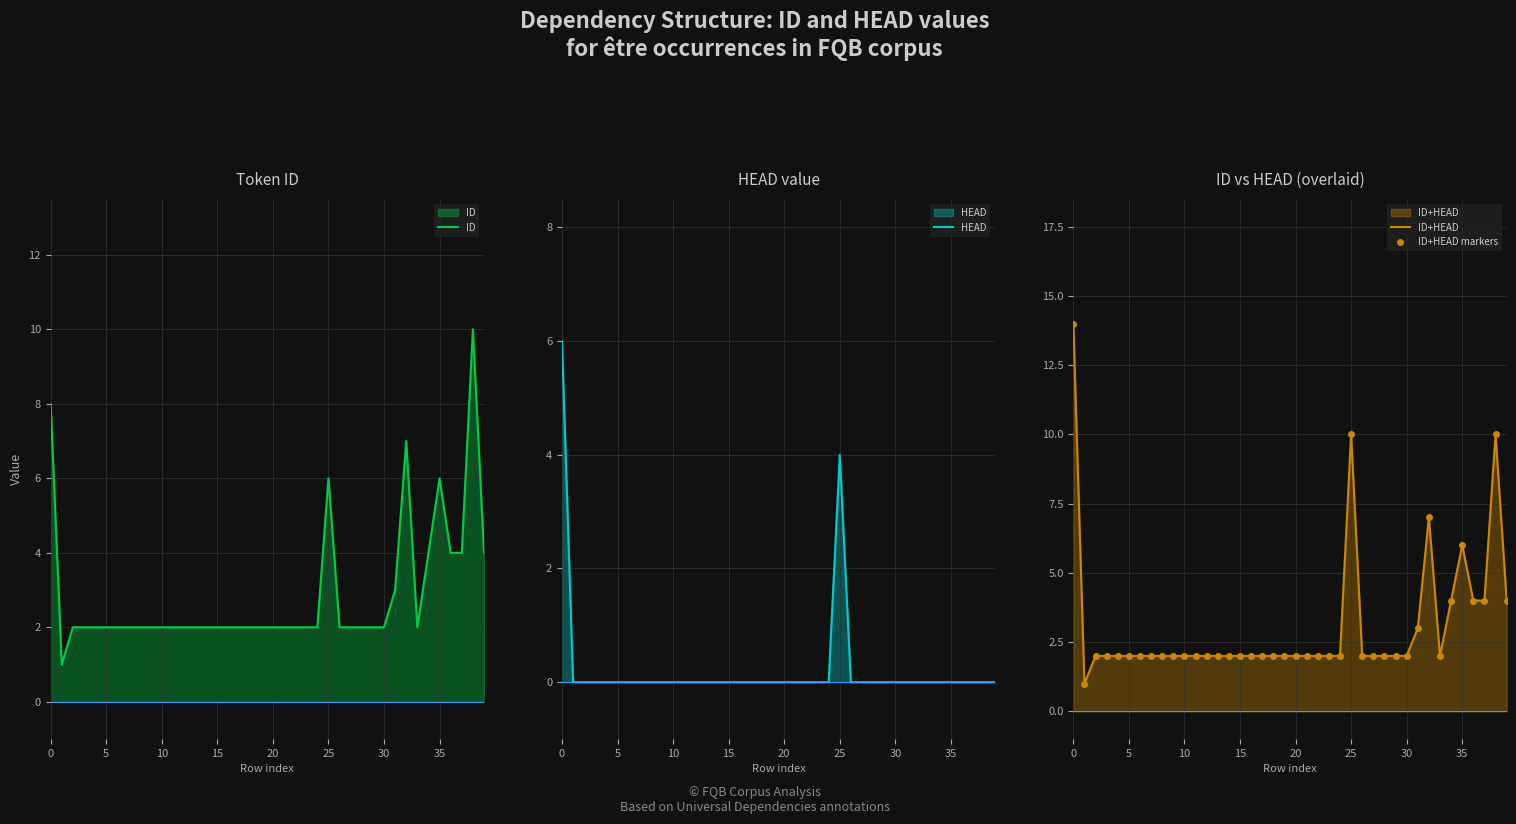

How many interior local peaks does the ID+HEAD markers series have?

4